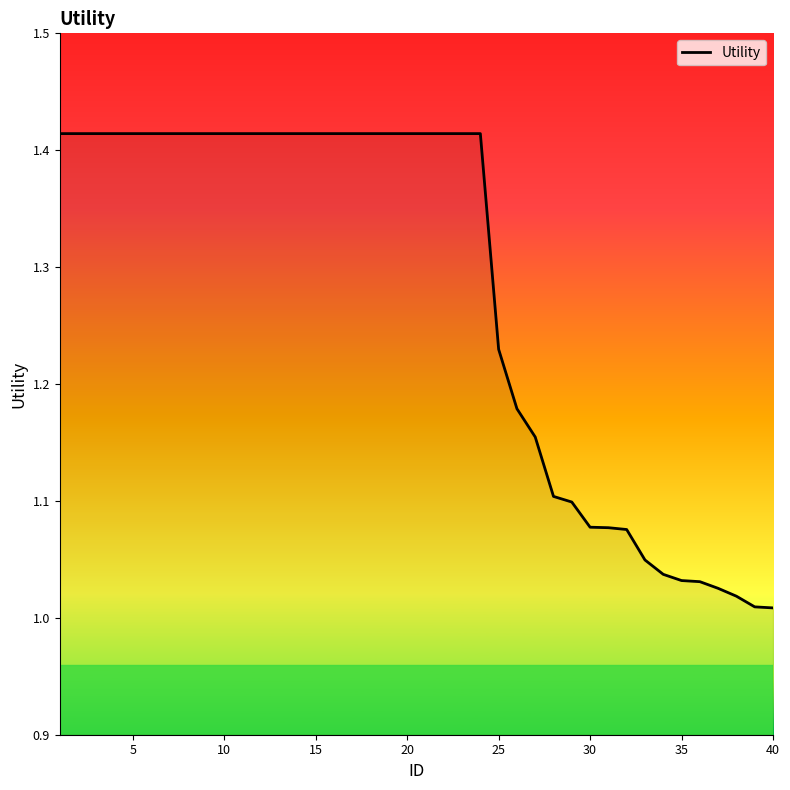

How many lines are shown in the chart?

1